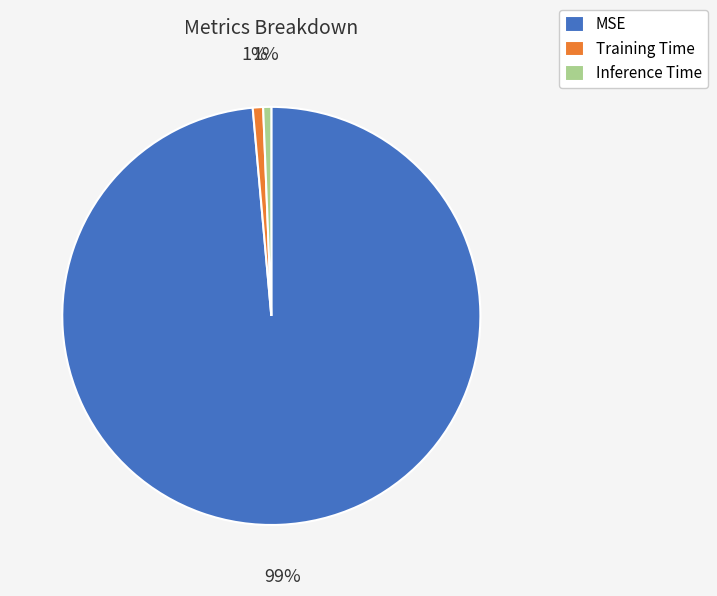

To the nearest percent, what is the average slice percentage?

33%